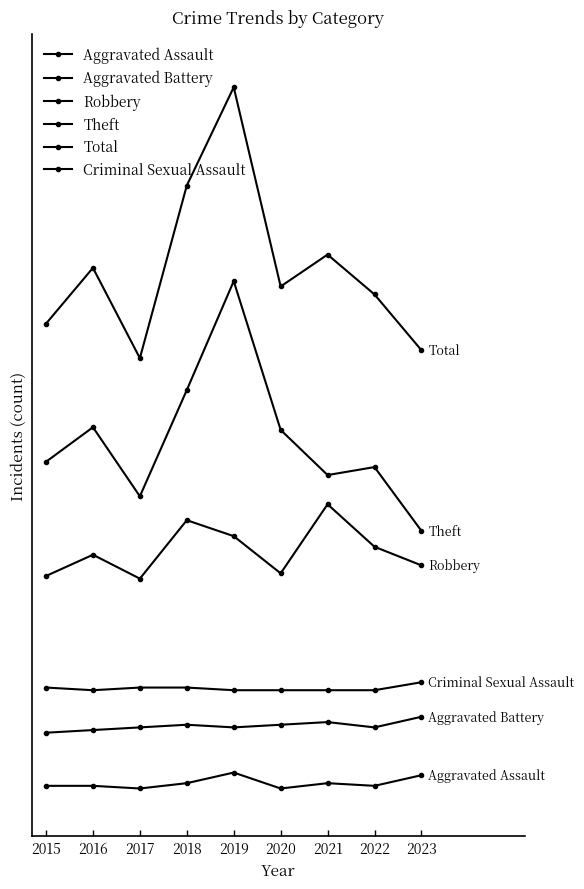

Where is the first local maximum for Aggravated Battery?

2018